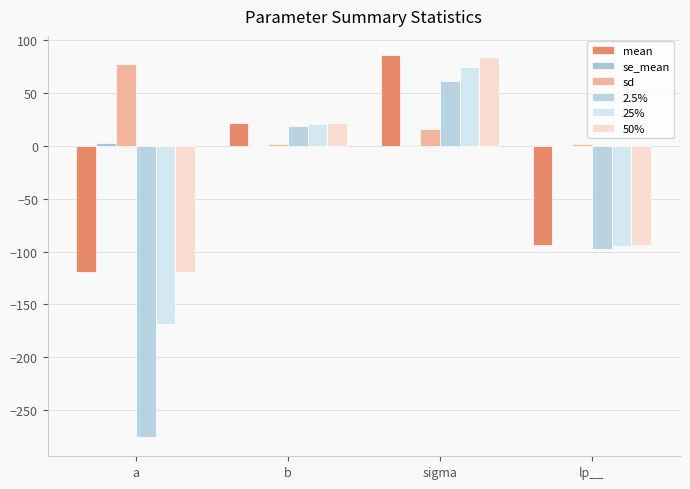

Reading right to left, transcribe all the data shown in this chart.

mean: lp__=-93.7	sigma=85.8	b=21.9	a=-119.6
se_mean: lp__=0.0	sigma=0.4	b=0.1	a=2.4
sd: lp__=1.4	sigma=16.1	b=1.7	a=77.0
2.5%: lp__=-97.2	sigma=61.1	b=18.6	a=-275.4
25%: lp__=-94.3	sigma=74.5	b=20.7	a=-168.6
50%: lp__=-93.4	sigma=83.4	b=21.9	a=-119.2